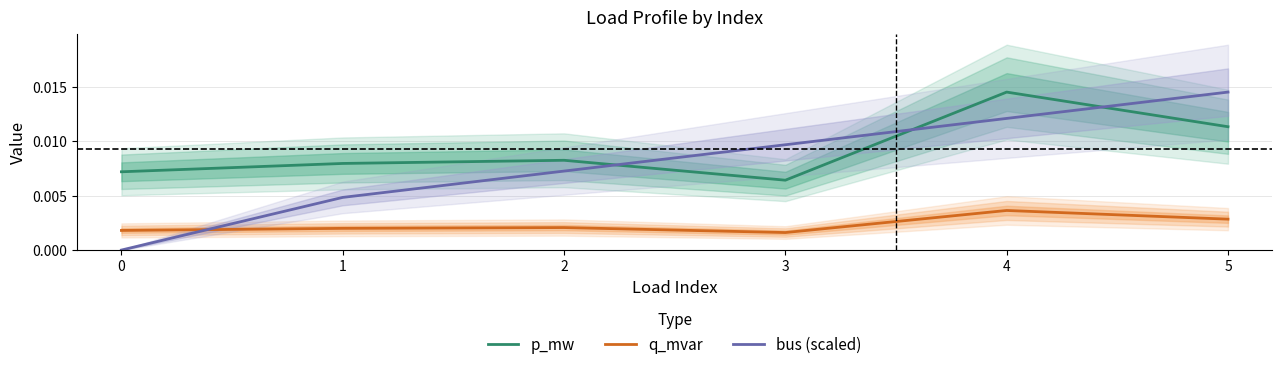

Does the chart display data point markers on the line(s)?

No